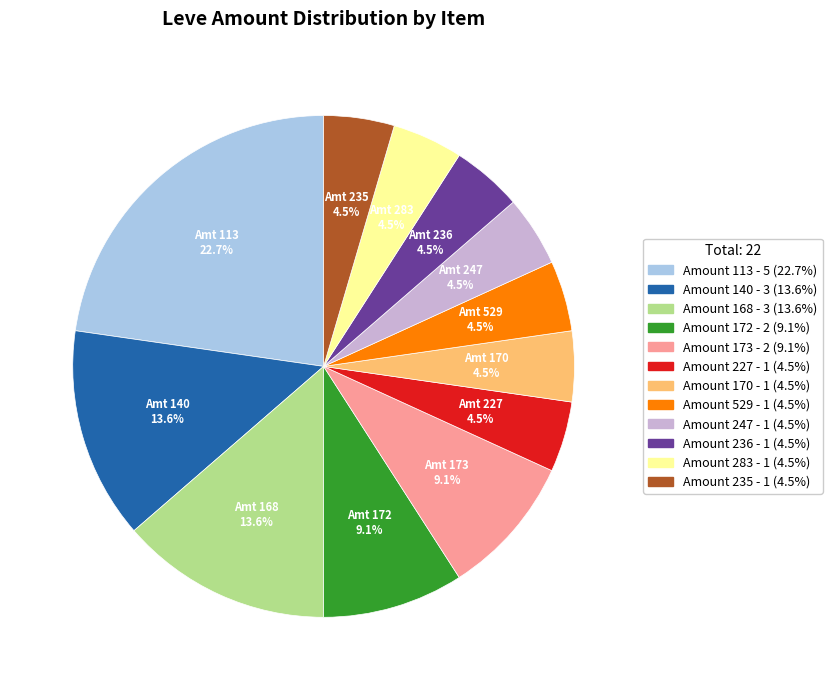

To the nearest percent, what is the difference between the largest and smallest slice percentages?

18%